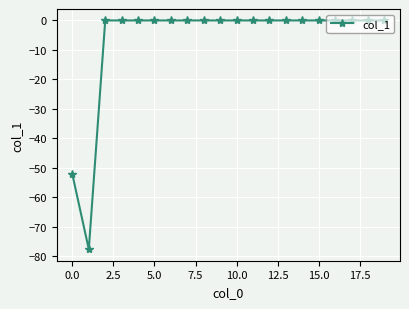

What is the difference between the maximum and minimum values?

77.7